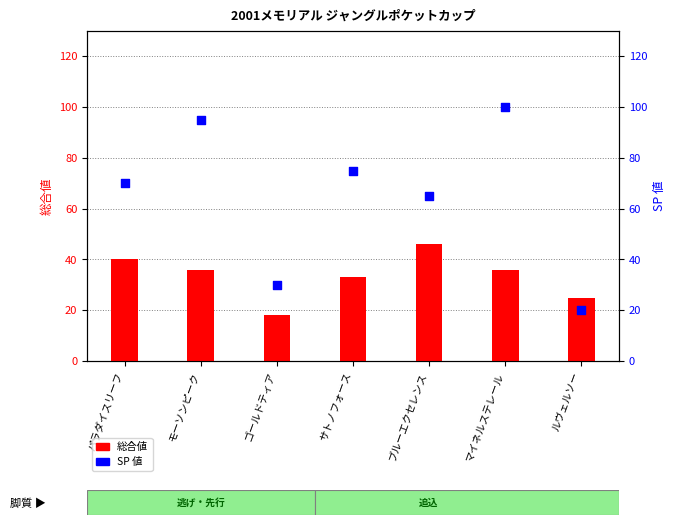

What is the total value across all series at ブルーエクセレンス?

111